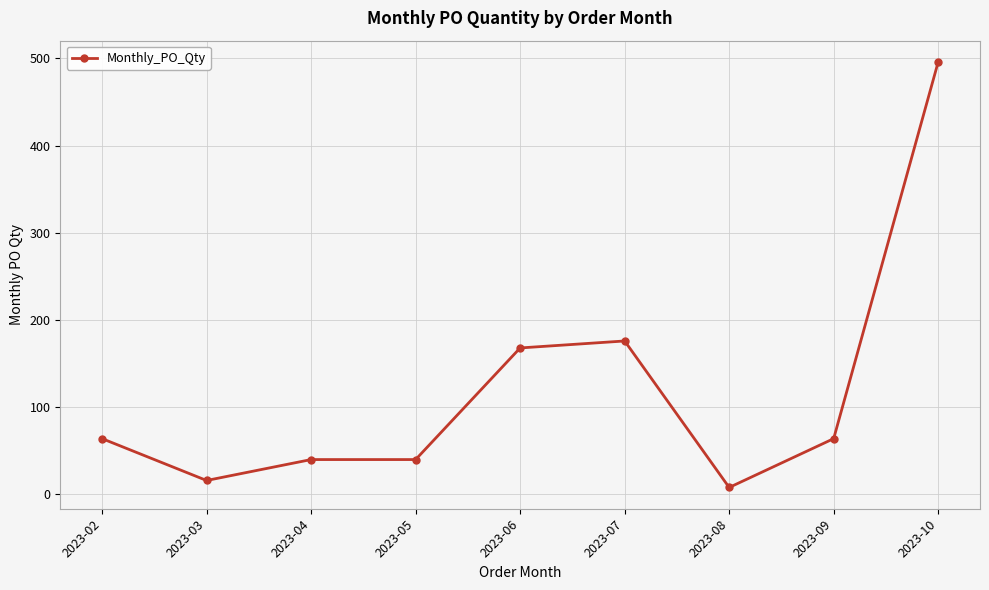

What is the difference between the second highest and minimum values?

168